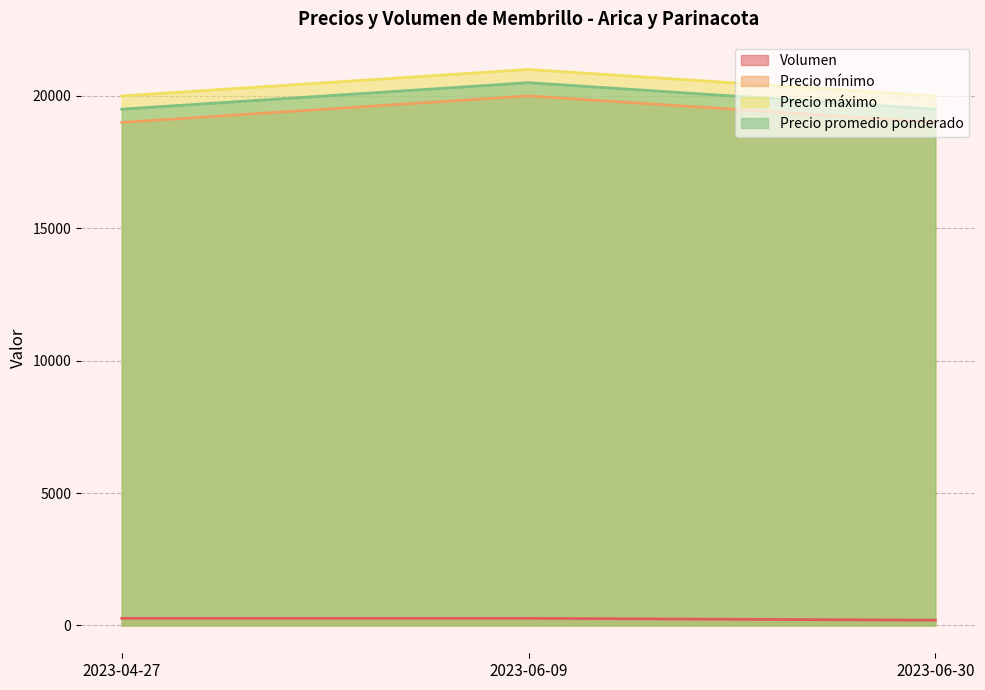

What is the difference between the maximum and minimum values in the Precio máximo series?

1000